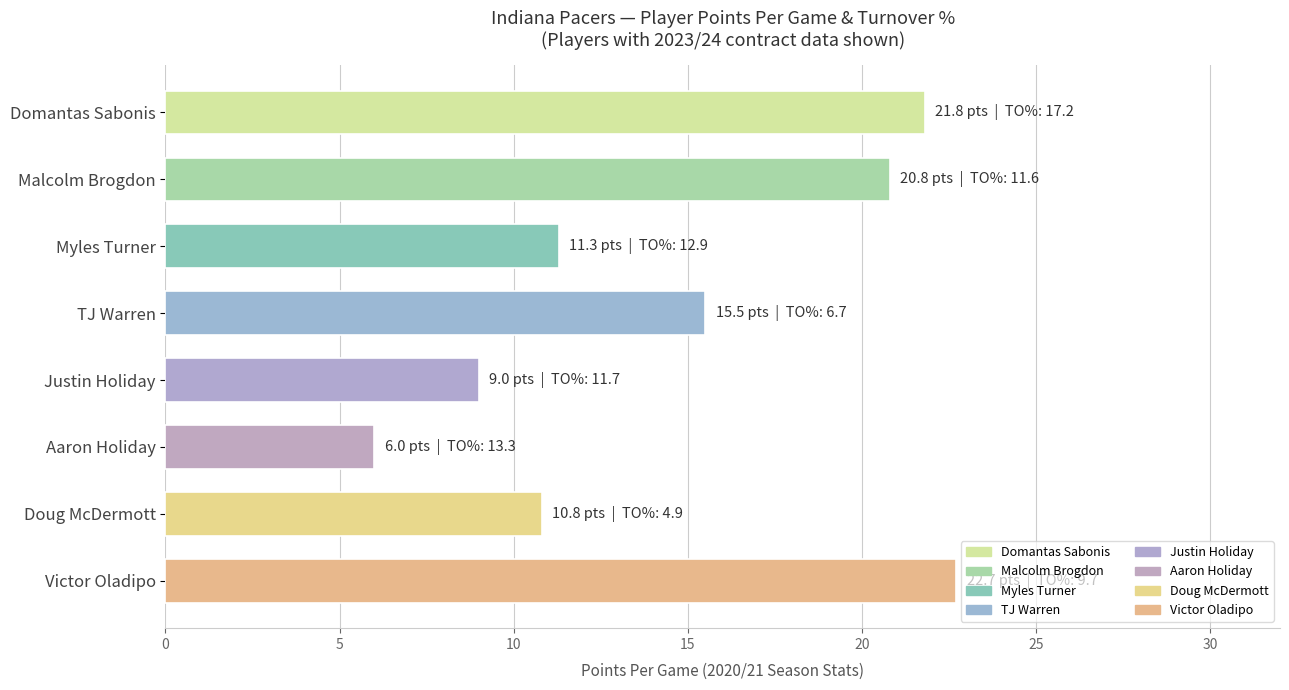

Reading top to bottom, transcribe all the data shown in this chart.

21.8	20.8	11.3	15.5	9.0	6.0	10.8	22.7